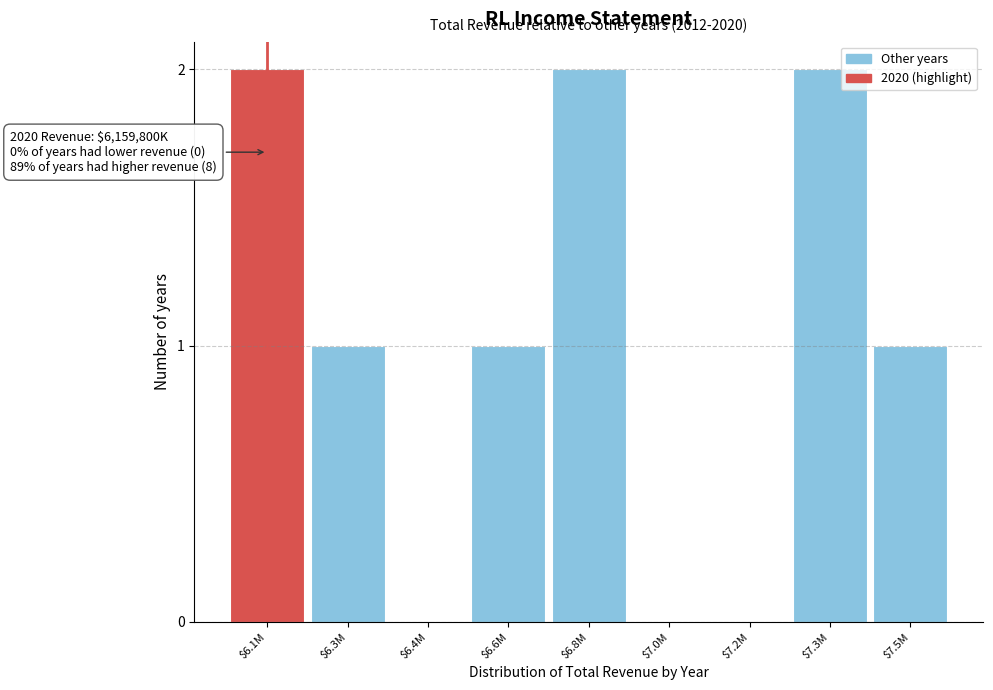

The chart shows a value of 1 at $6.3M. True or false?

True